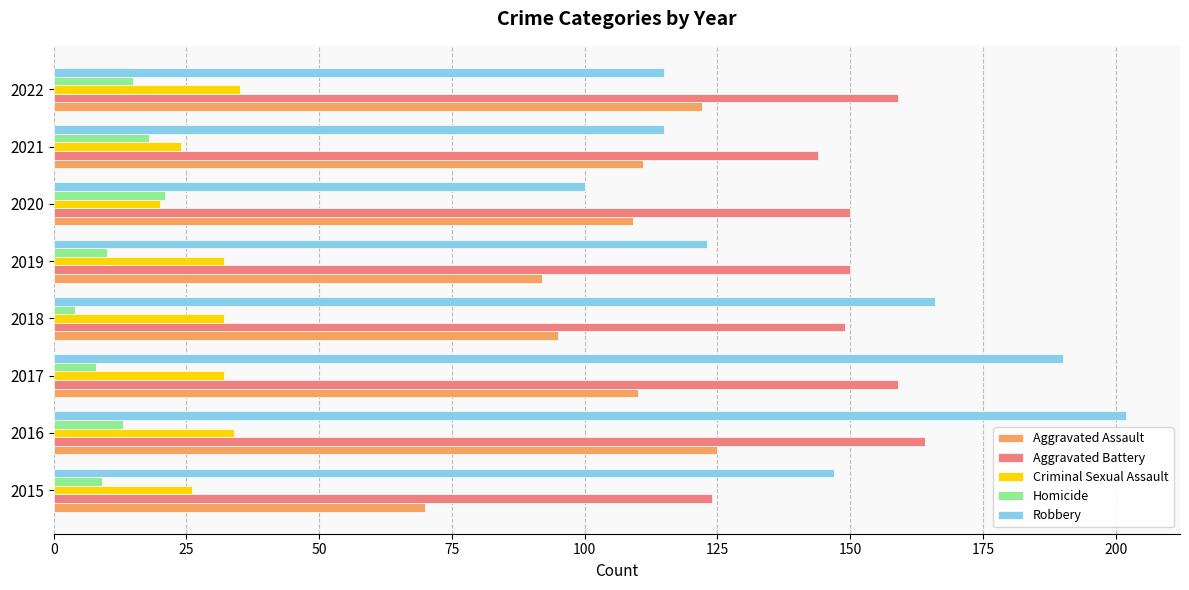

What is the difference between the maximum and second lowest values in the Aggravated Battery series?

20